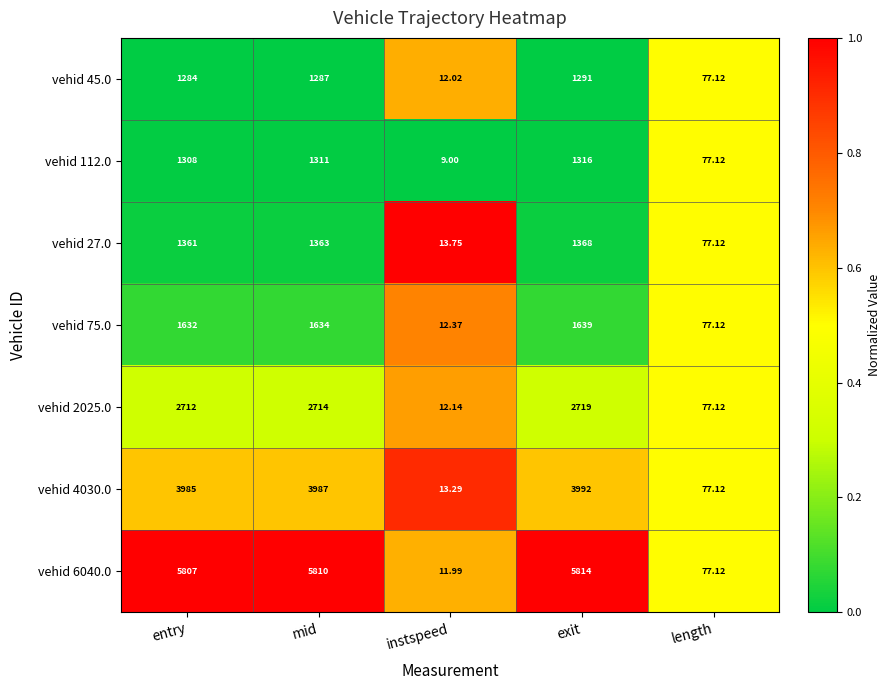

How many series are shown in this chart?

7